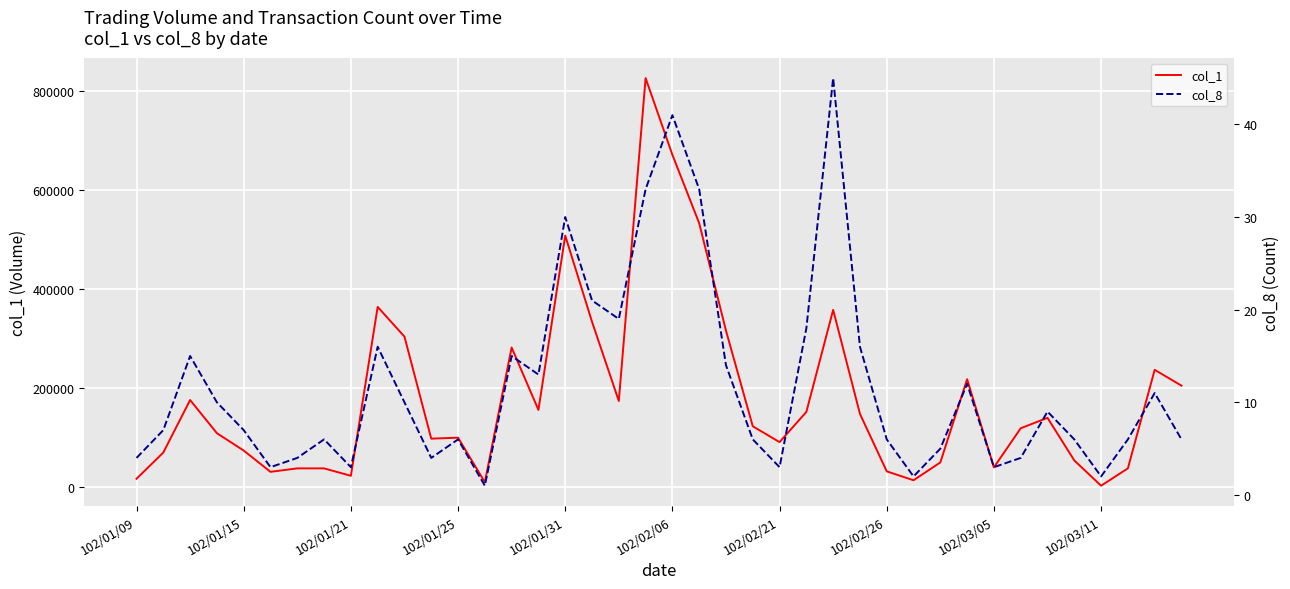

Is it true that col_1 equals 50000 at 30?

True